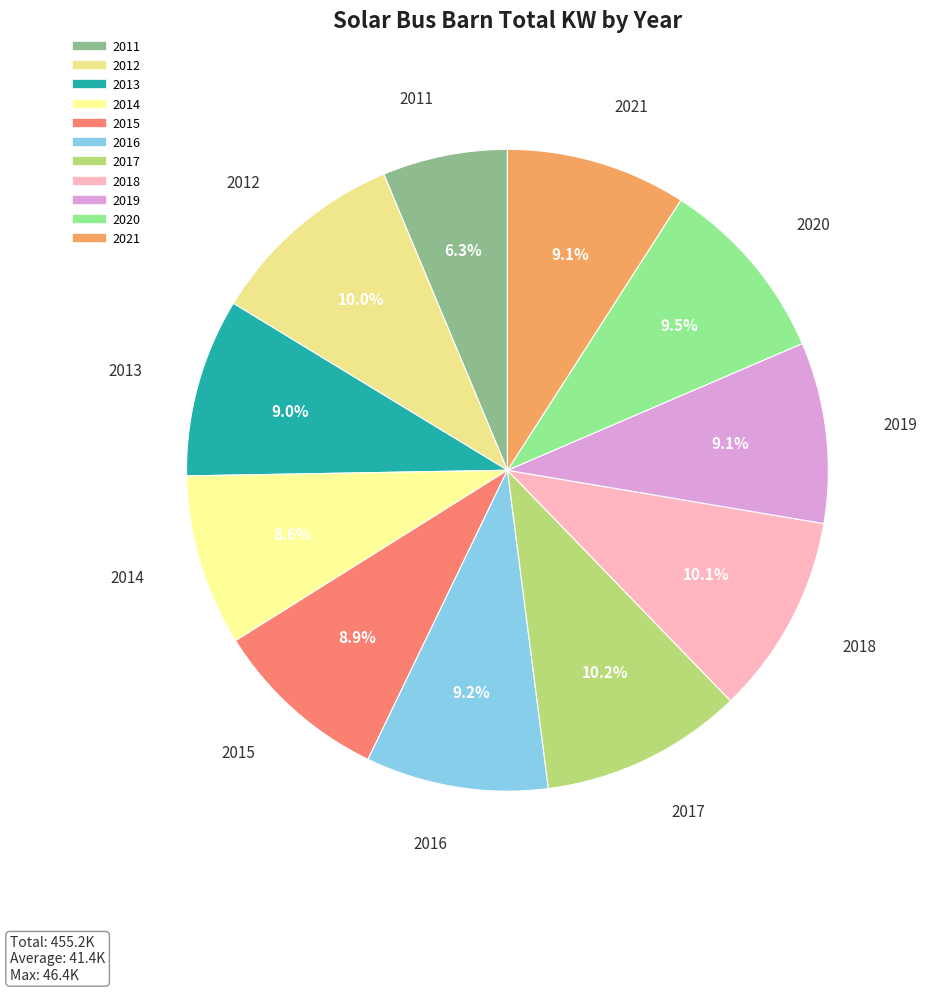

Does 2013 represent more than half of the total?

No